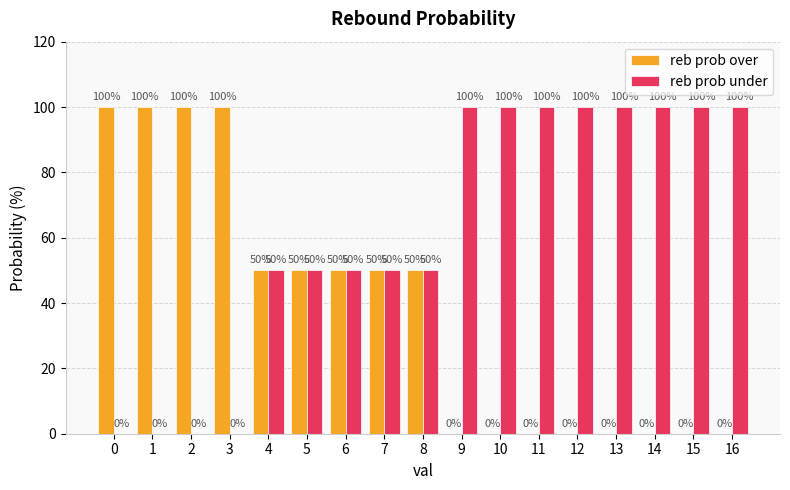

How many distinct data groups are displayed?

2